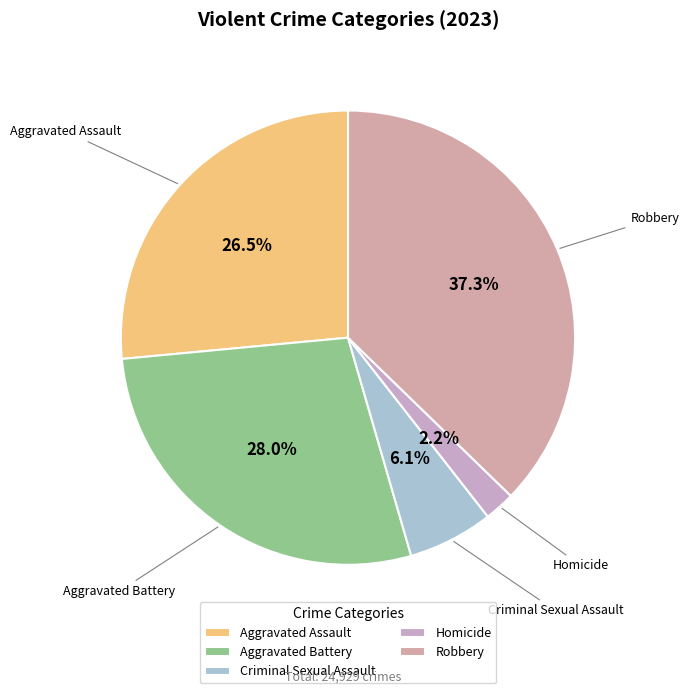

Rank the categories by value from lowest to highest.

Homicide, Criminal Sexual Assault, Aggravated Assault, Aggravated Battery, Robbery